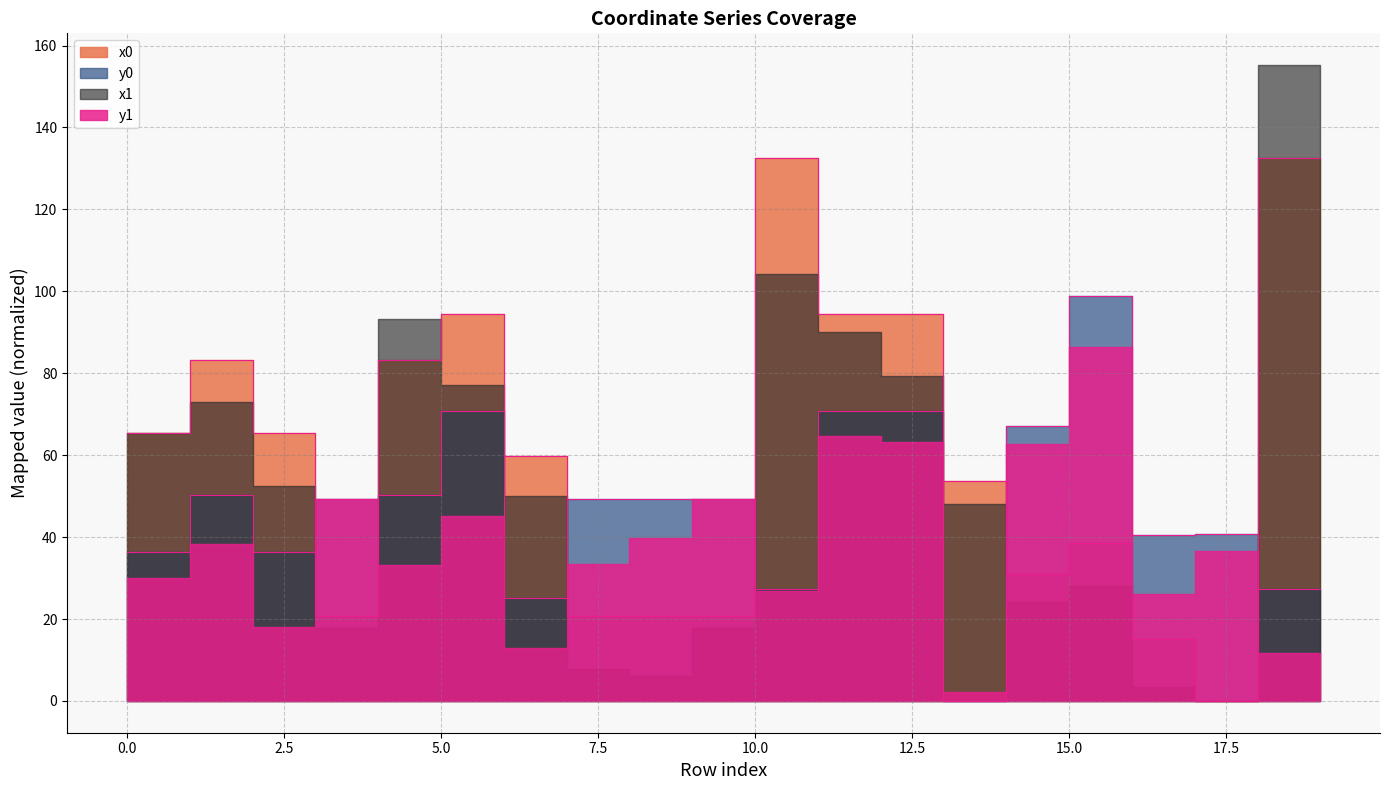

What is the value of the x0 point at the 10th from the left?

20.7